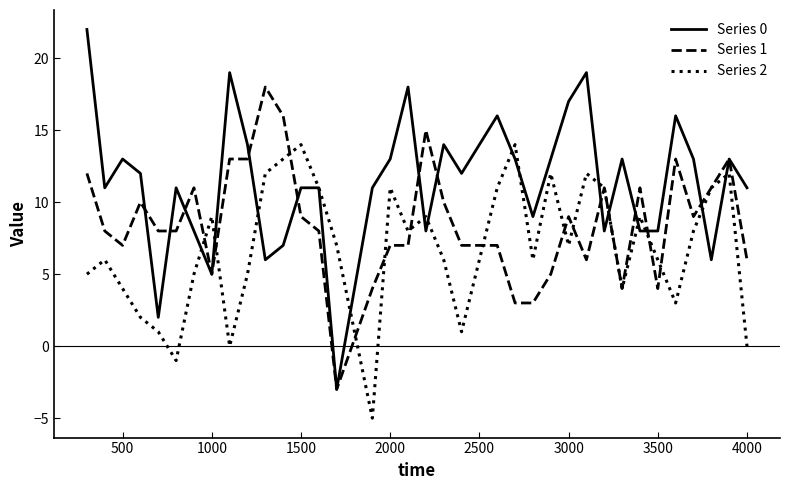

List the series in order of their peak value, highest first.

Series 0, Series 1, Series 2